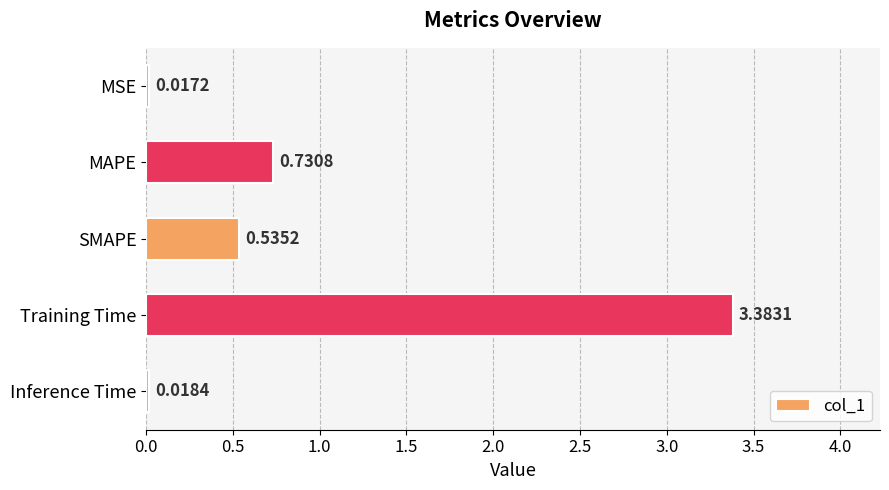

At which label is the value closest to 1?

MAPE